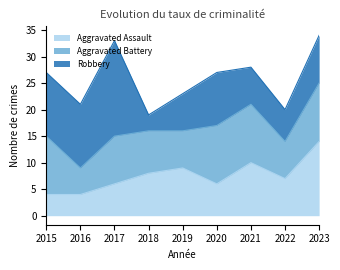

Is it true that Robbery equals 21 at 2015?

False